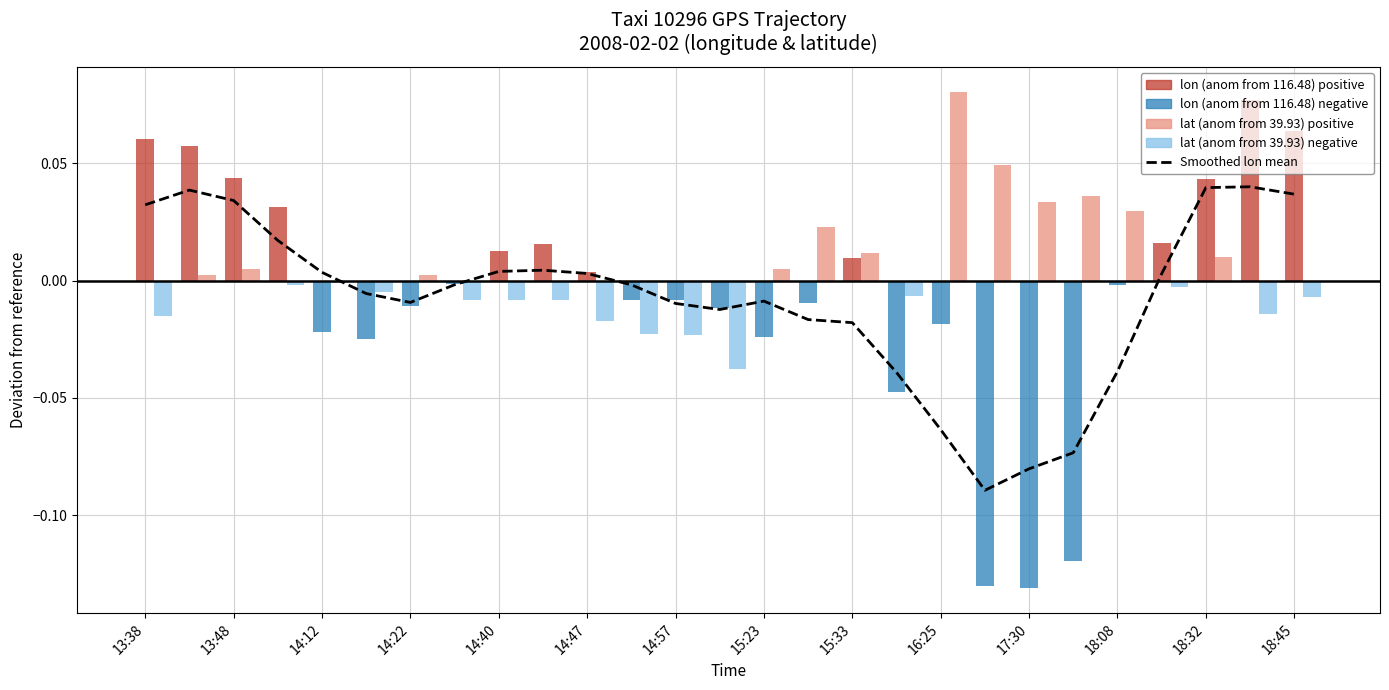

The value of lon (anom from 116.48) at 16:25 is -0.0. True or false?

False